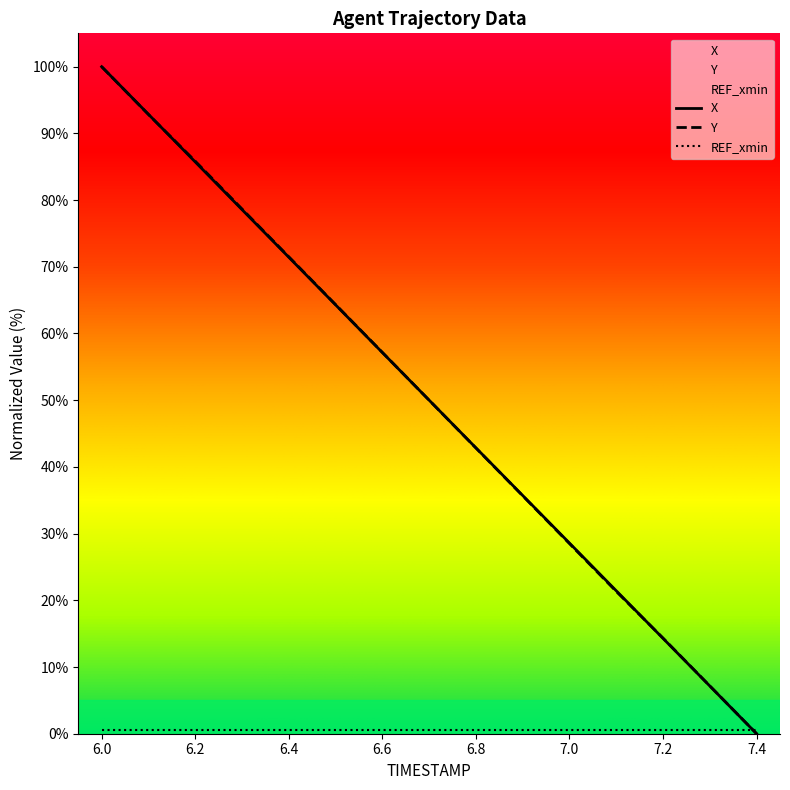

Is it true that X equals 71.4 at 6.4?

True